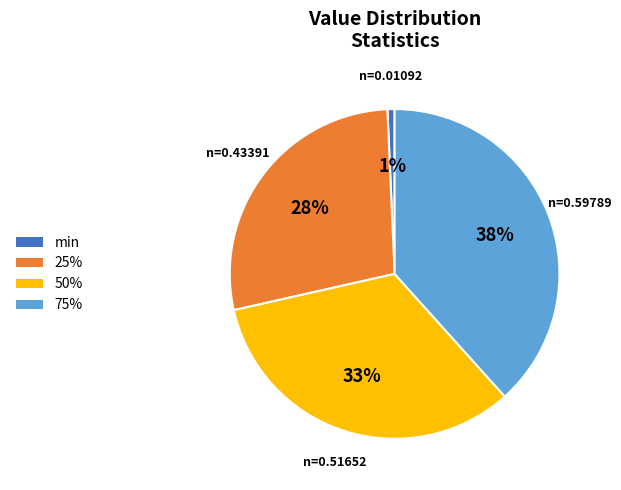

Does any single category account for the majority?

No